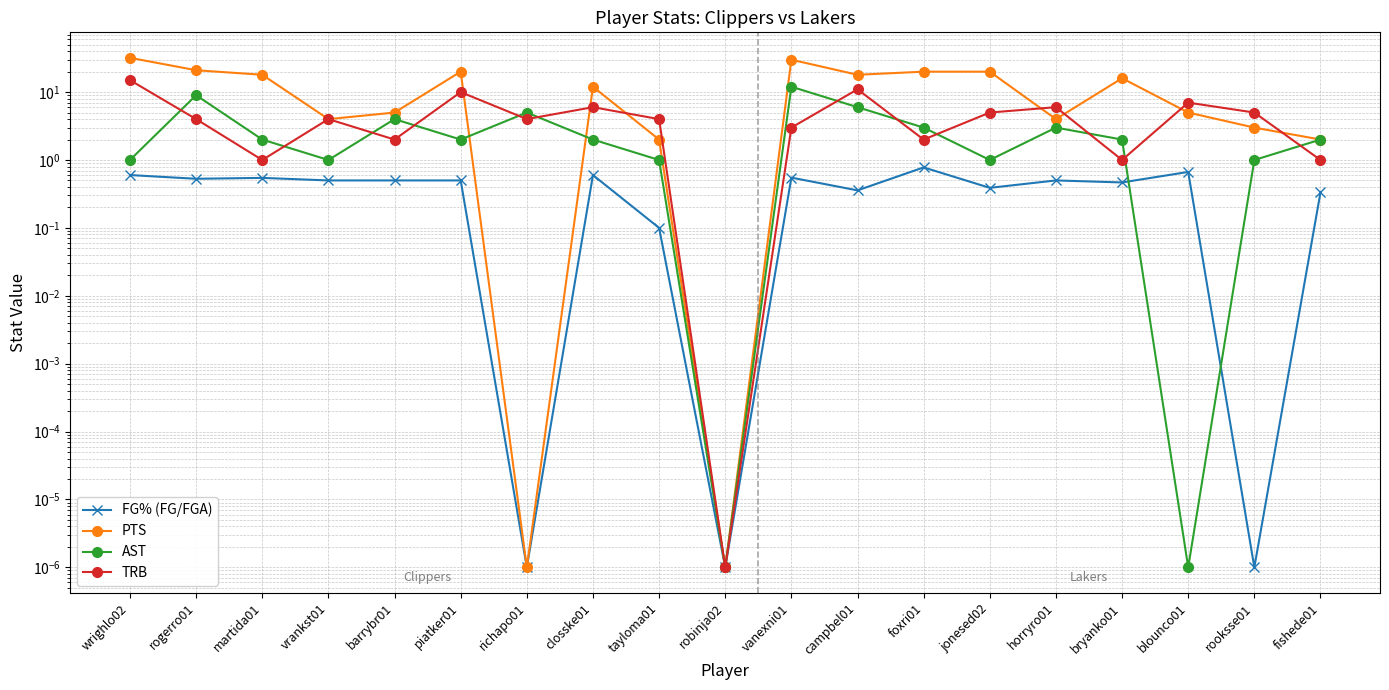

True or false: FG% (FG/FGA) has more than 1 points higher than both neighbors.

True